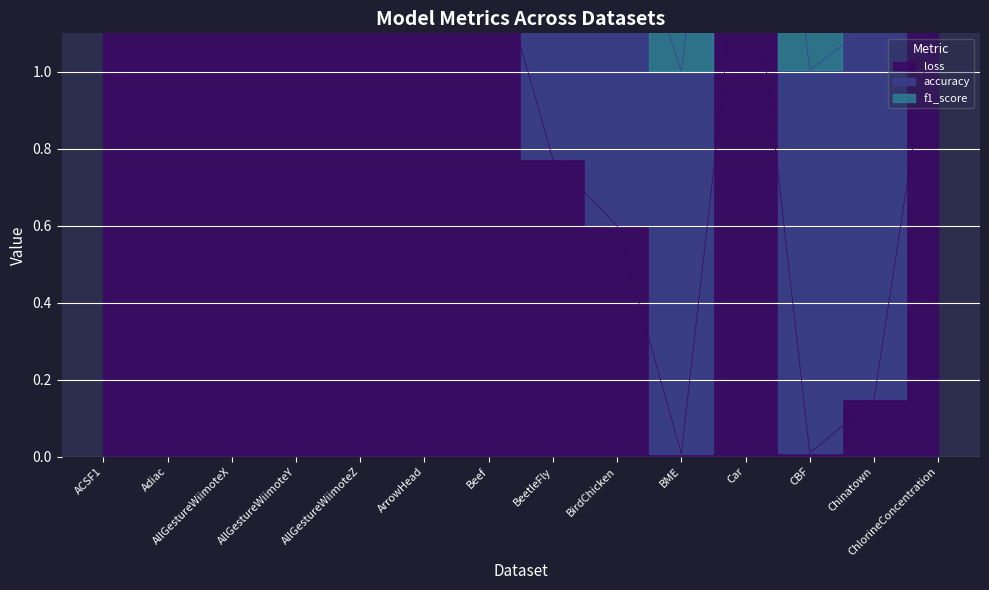

What is the value of the accuracy point at the 11th from the left?

0.9